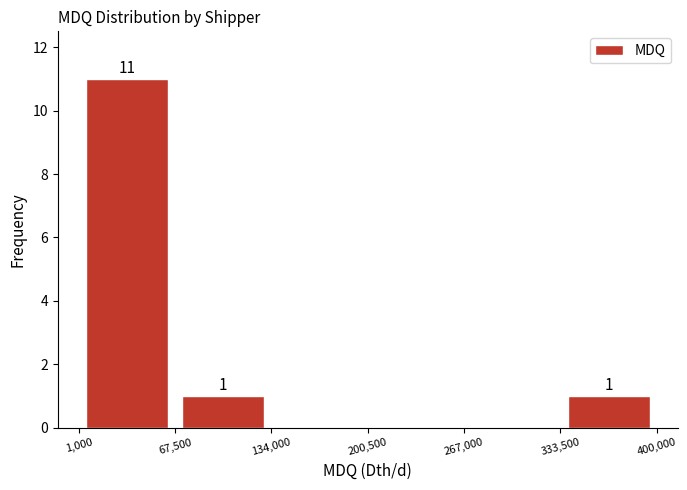

Which range on the x-axis has the tallest bar?

1,000 to 67,500